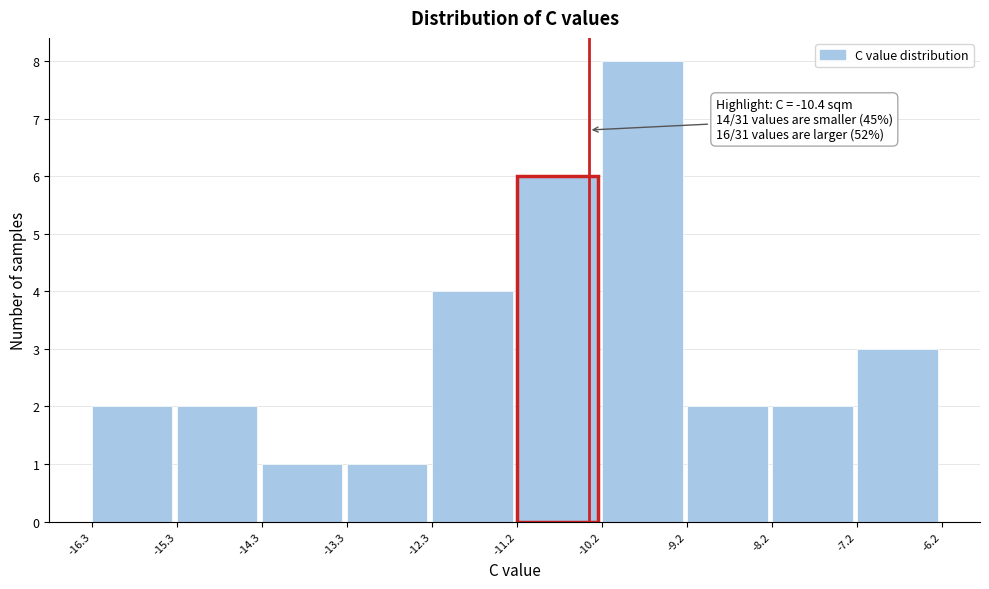

Over which range of the x-axis is the bar tallest?

-10.2 to -9.2